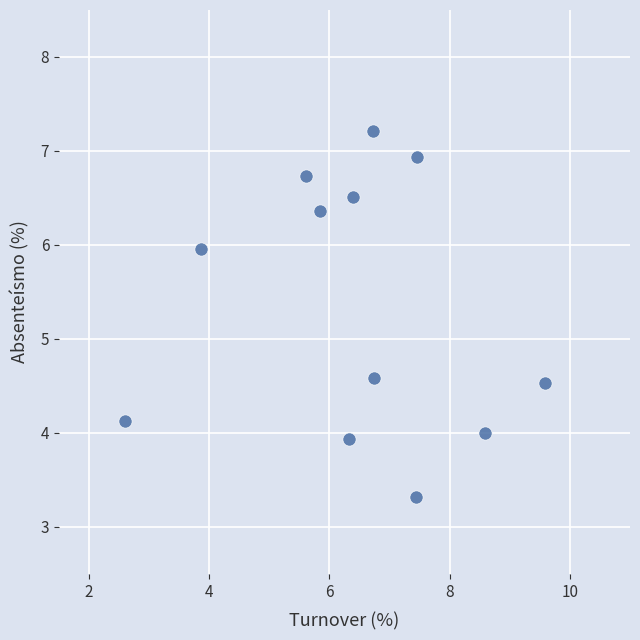

What is the average Y value?

5.4